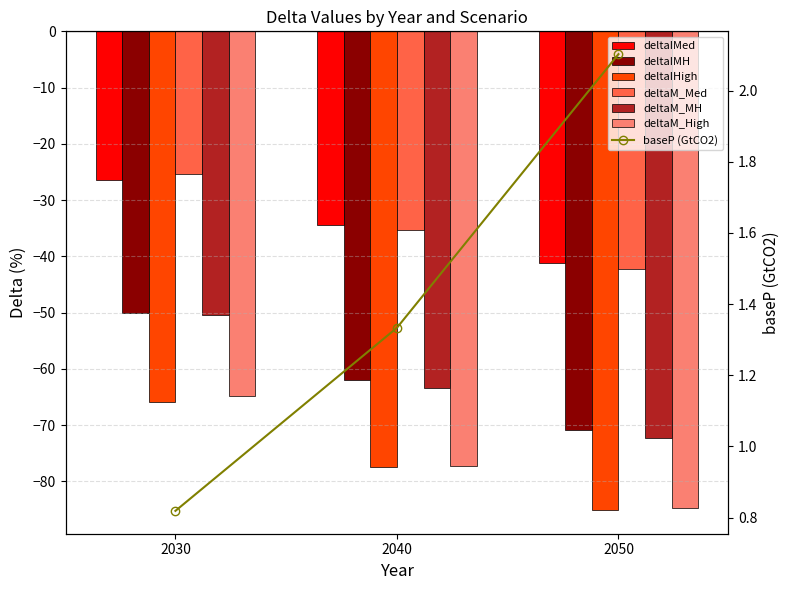

Reading left to right, what are all the values shown in this chart?

deltaIMed: -26.4	-34.4	-41.1
deltaIMH: -50.0	-61.9	-70.9
deltaIHigh: -65.9	-77.4	-85.1
deltaM_Med: -25.3	-35.4	-42.3
deltaM_MH: -50.5	-63.4	-72.3
deltaM_High: -64.8	-77.3	-84.7